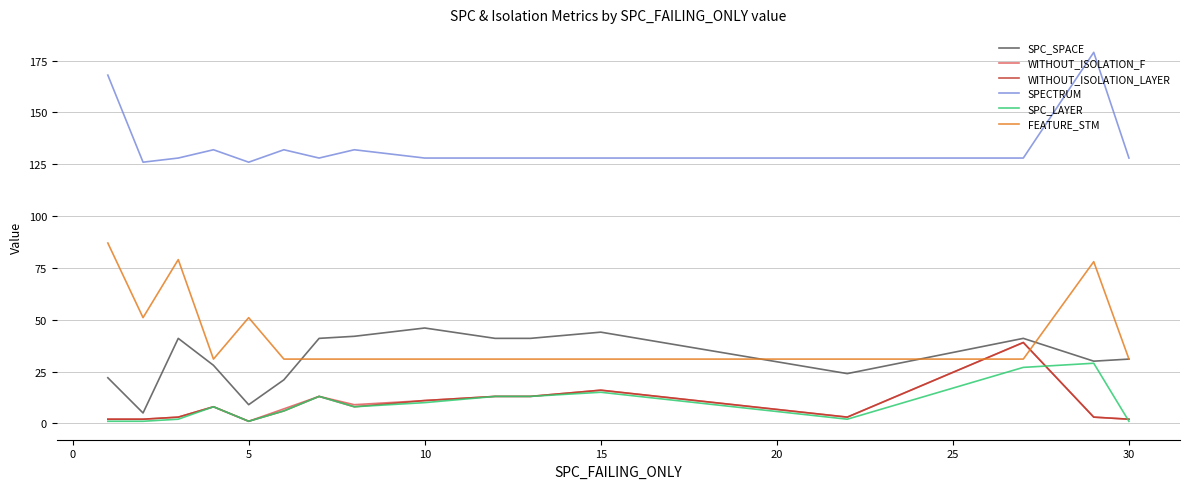

What is the maximum value shown in the chart?

179